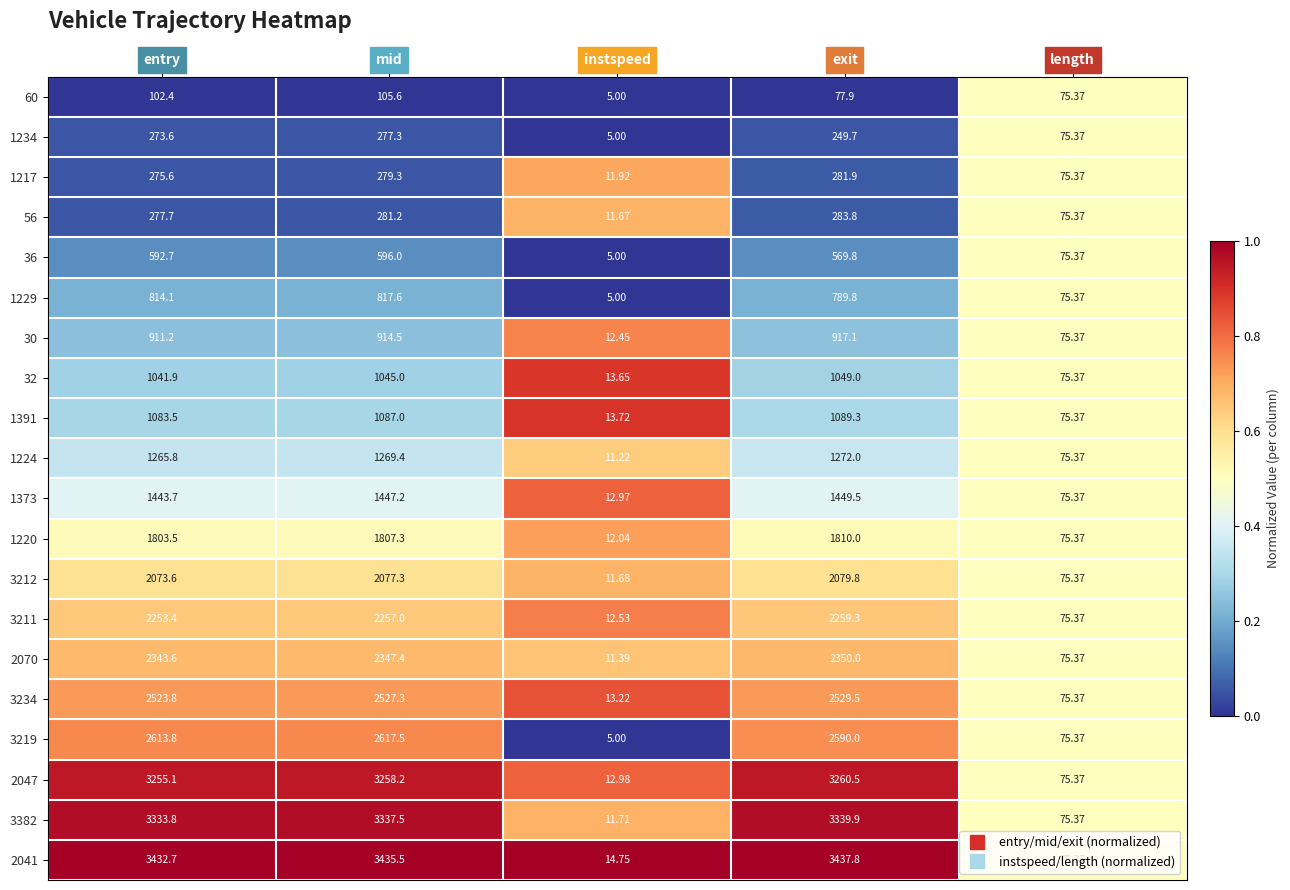

Rank the categories by 30 value from lowest to highest.

instspeed, length, entry, mid, exit